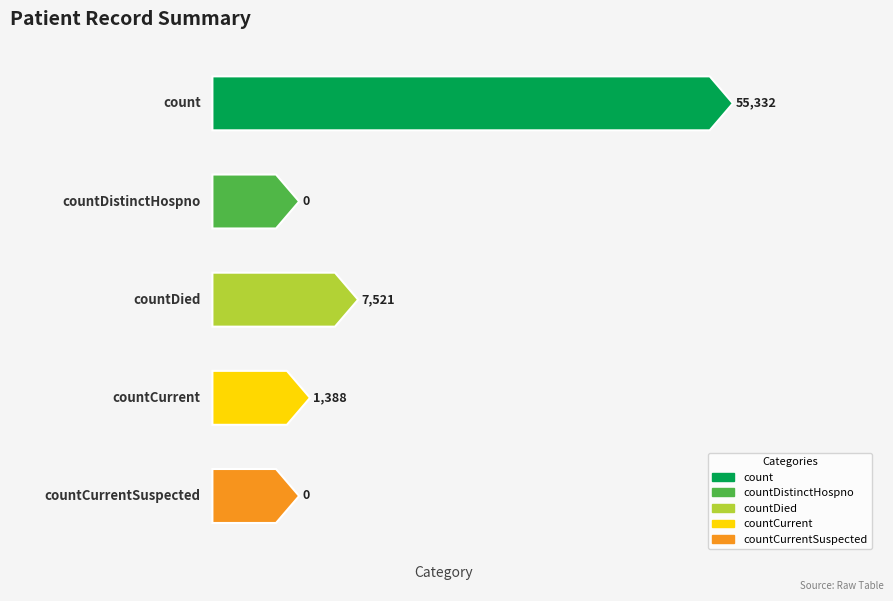

Which category has the highest value across all series?

count